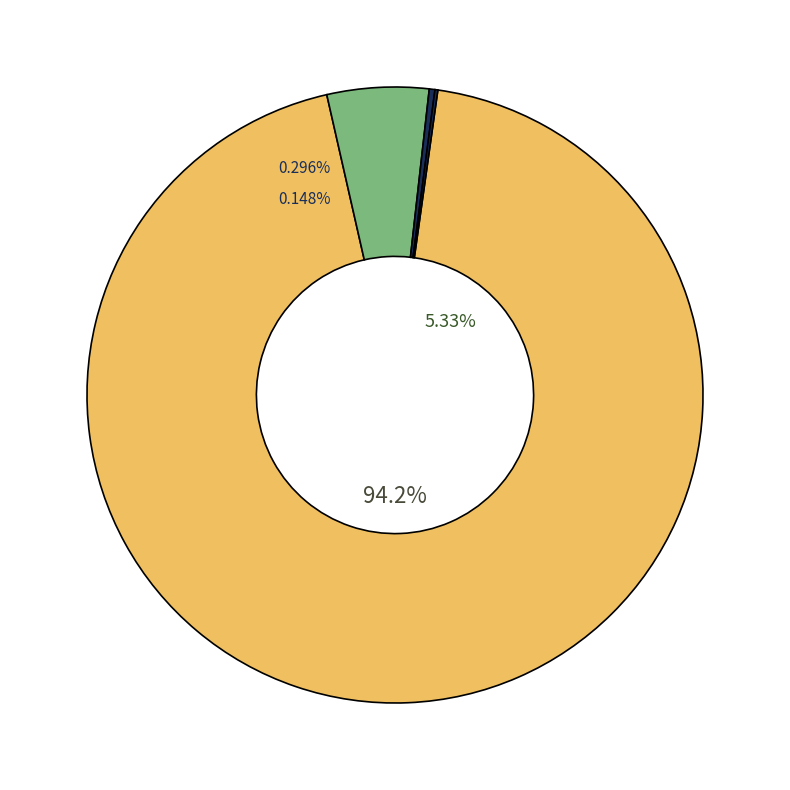

Which has a higher value, input_a or output_symbol=0?

input_a